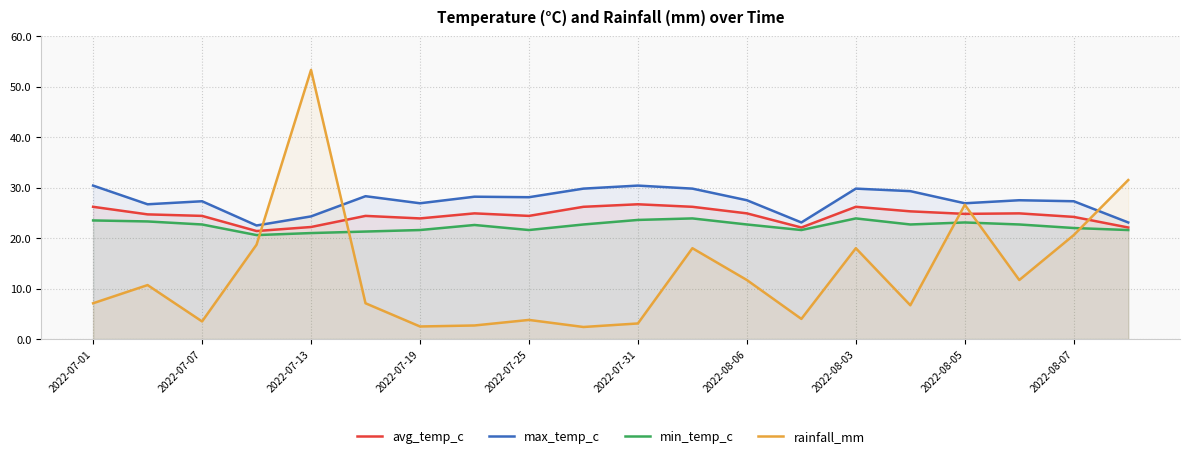

Reading left to right, what are all the values shown in this chart?

avg_temp_c: 26.2	24.7	24.4	21.4	22.2	24.4	23.9	24.9	24.4	26.2	26.7	26.2	24.9	22.1	26.2	25.3	24.8	24.9	24.2	22.1
max_temp_c: 30.4	26.7	27.3	22.5	24.3	28.3	26.9	28.2	28.1	29.8	30.4	29.8	27.5	23.1	29.8	29.3	26.9	27.5	27.3	23.1
min_temp_c: 23.5	23.3	22.7	20.6	21.0	21.3	21.6	22.6	21.6	22.7	23.6	23.9	22.7	21.6	23.9	22.7	23.1	22.7	22.0	21.6
rainfall_mm: 7.1	10.7	3.5	18.7	53.3	7.1	2.5	2.7	3.8	2.4	3.1	18.0	11.7	4.0	18.0	6.7	26.6	11.7	20.6	31.5